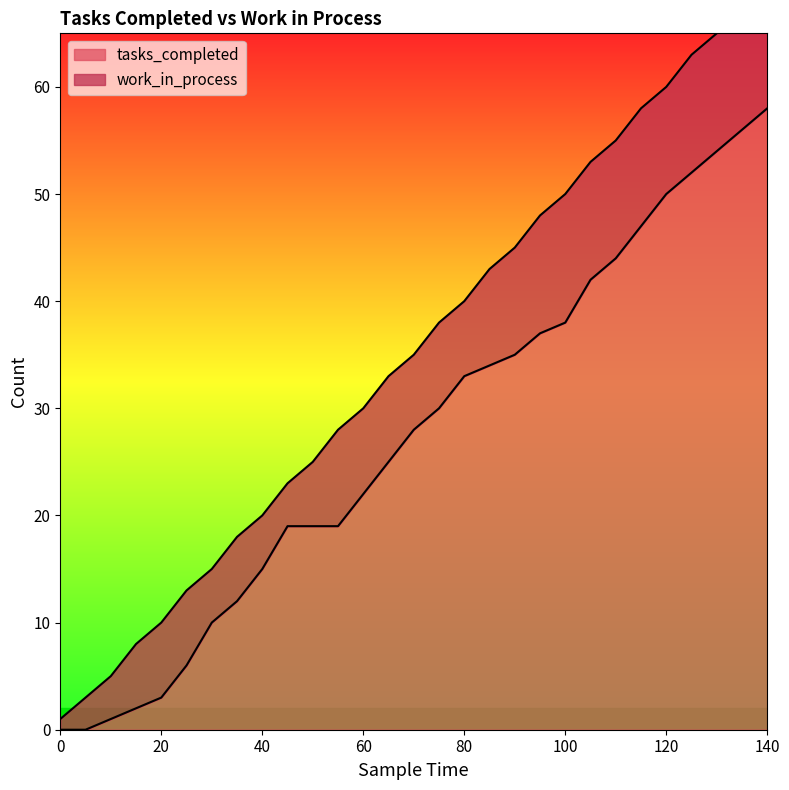

How many positive values are there?

27